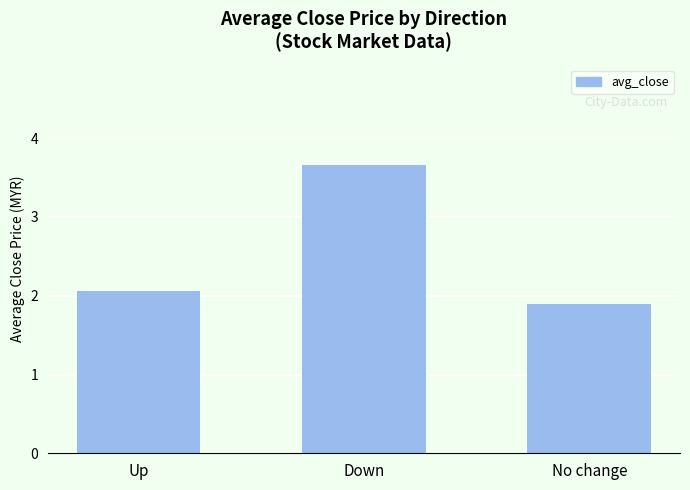

What is the difference between the maximum and minimum values?

1.8